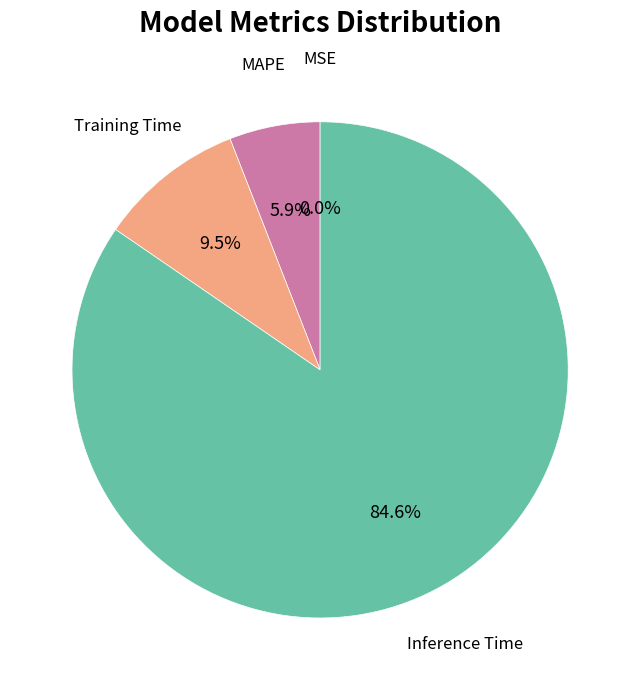

Is there a majority slice in this chart?

Yes